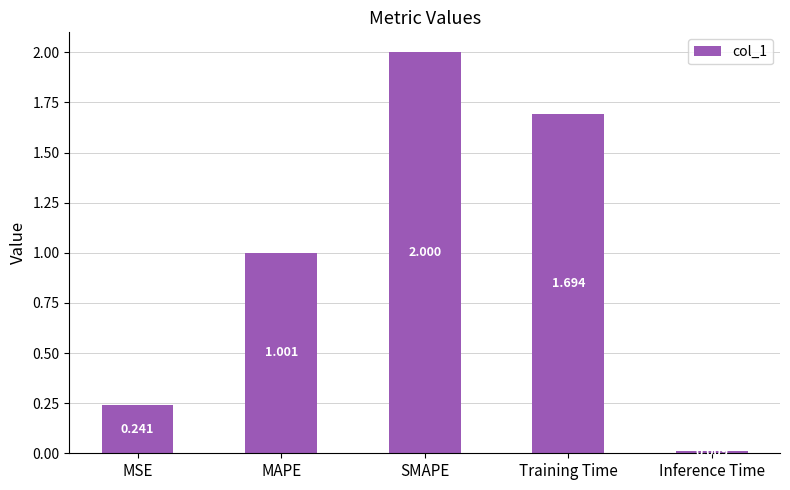

What is the label of the 1st bar from the right?

Inference Time